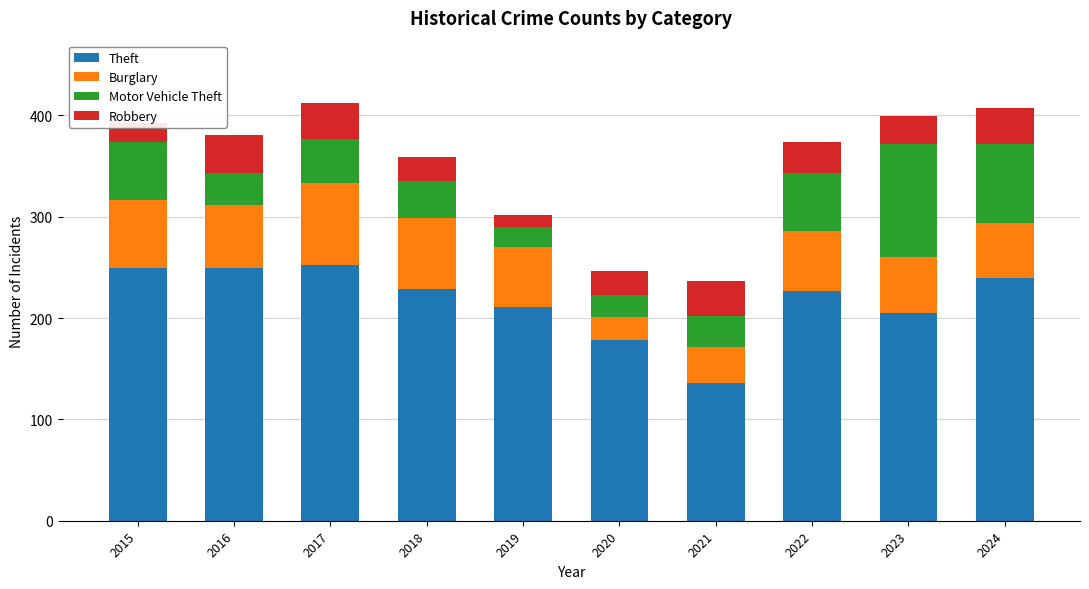

What are all the series names shown in the legend?

Theft, Burglary, Motor Vehicle Theft, Robbery